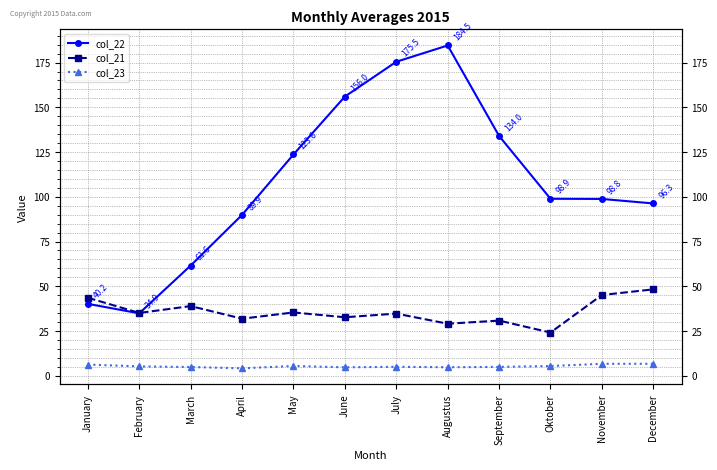

How many data points does each series have?

12